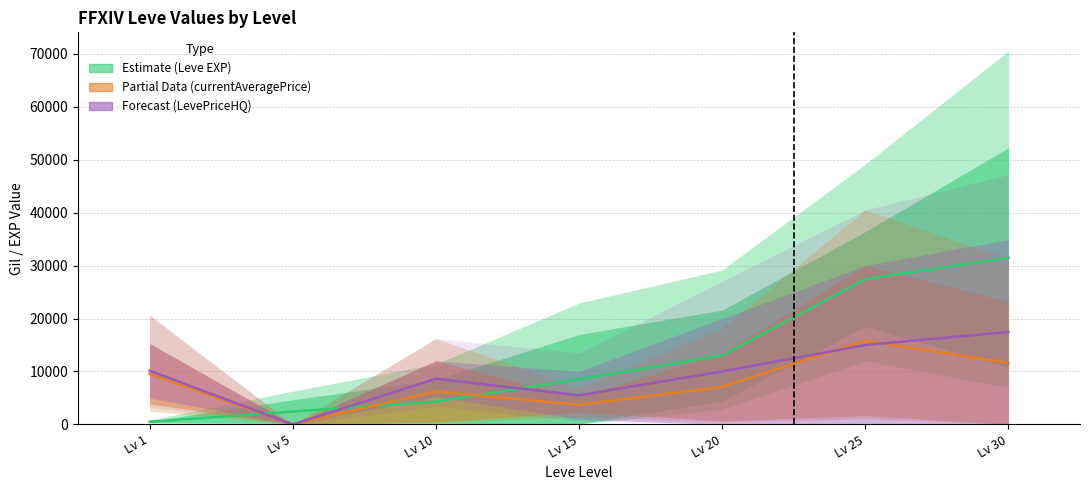

Reading right to left, extract all data points from this chart.

Leve EXP (Estimate): Lv 30=31480.0	Lv 25=27440.0	Lv 20=13020.0	Lv 15=8540.0	Lv 10=4330.0	Lv 5=2440.0	Lv 1=500.0
currentAveragePrice (Partial): Lv 30=11602.5	Lv 25=15830.2	Lv 20=7095.1	Lv 15=3718.6	Lv 10=6237.5	Lv 5=25.0	Lv 1=9561.4
LevePriceHQ (Forecast): Lv 30=17456.2	Lv 25=15000.0	Lv 20=10000.0	Lv 15=5503.2	Lv 10=8625.0	Lv 5=0.0	Lv 1=10165.8